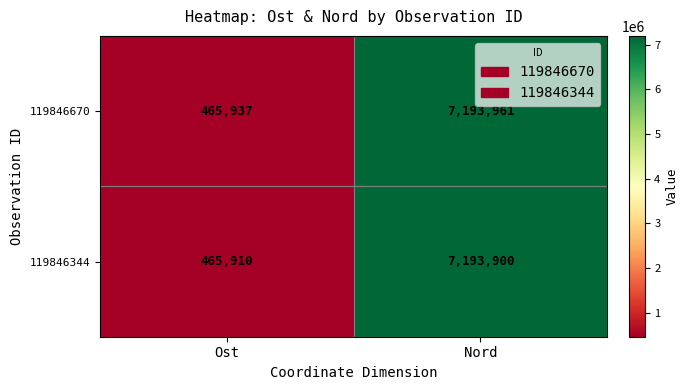

Reading left to right, transcribe all the data shown in this chart.

119846670: Ost=465937	Nord=7193961
119846344: Ost=465910	Nord=7193900